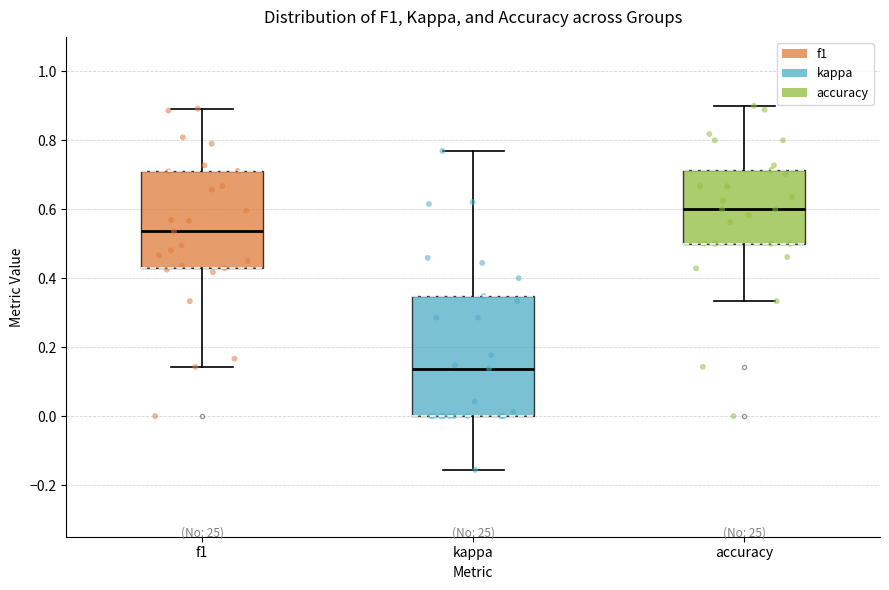

Reading left to right, read every box against the y-axis: the position of its median line, the range the box covers, and the ends of its whiskers. The values are not printed on the chart, so give them approximately, as read against the axis.

f1: median 0.54, box 0.42 to 0.70, whiskers 0.14 to 0.90
kappa: median 0.14, box 0.00 to 0.34, whiskers -0.16 to 0.76
accuracy: median 0.60, box 0.50 to 0.72, whiskers 0.34 to 0.90